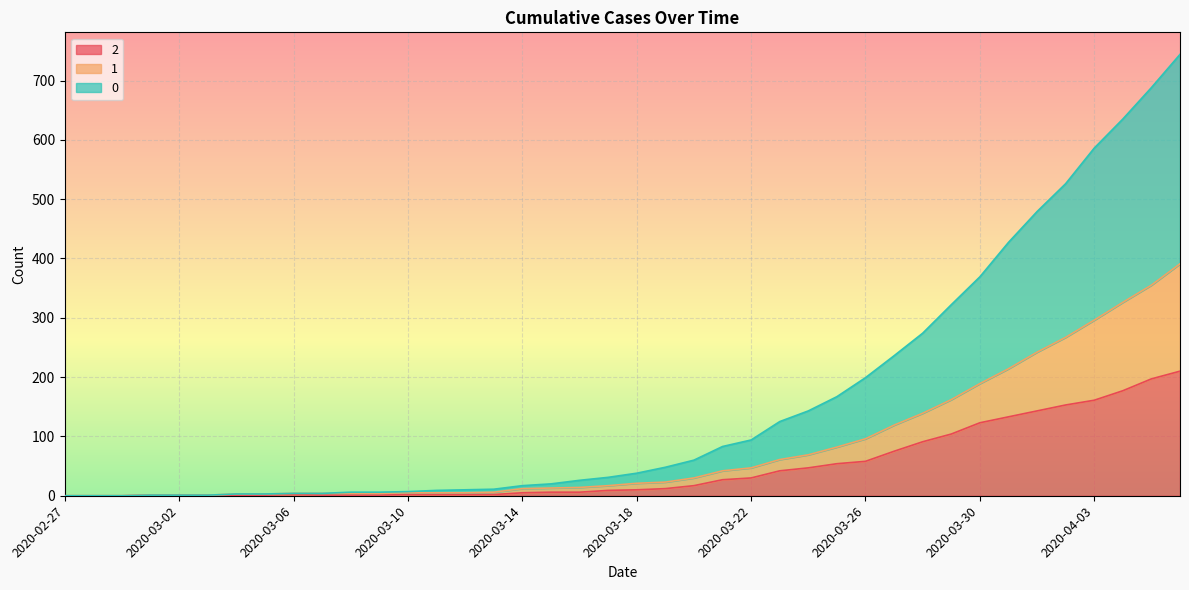

List the series in order of their peak value, highest first.

0, 1, 2